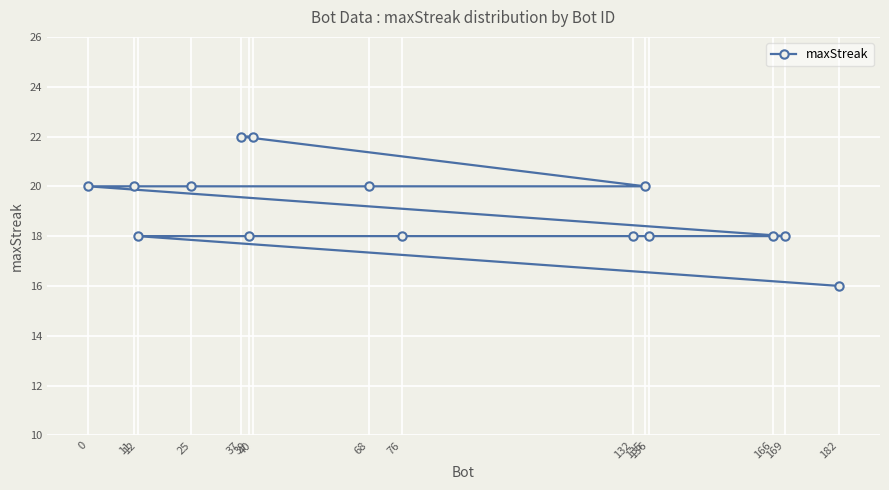

What is the maximum value shown in the chart?

22